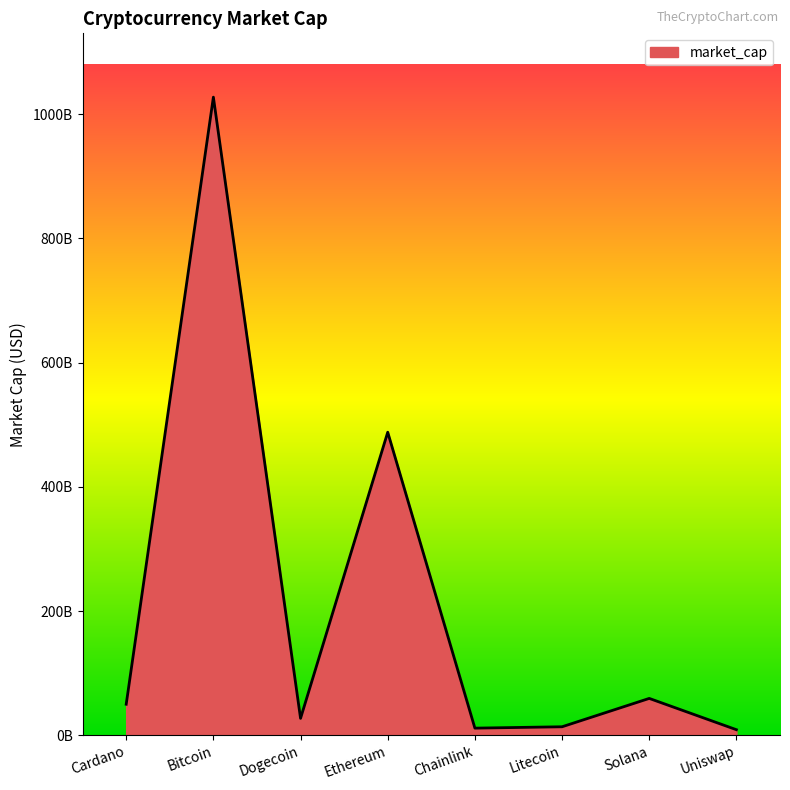

Does the chart display data point markers on the line(s)?

No